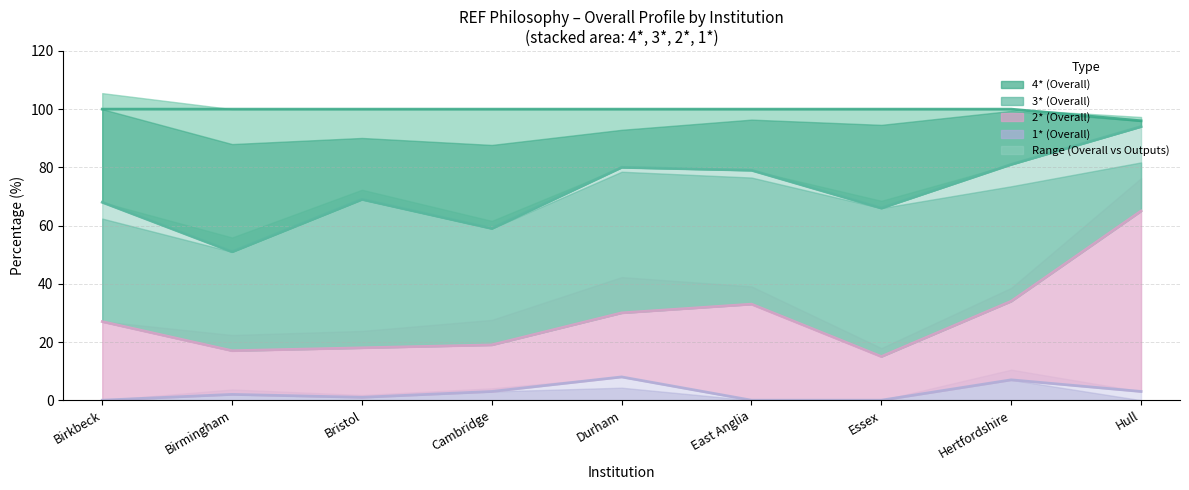

Reading left to right, list all the values displayed in this chart.

1*: 0	2	1	3	8	0	0	7	3
2*: 27	17	18	19	30	33	15	34	65
3*: 68	51	69	59	80	79	66	81	94
4*: 100	100	100	100	100	100	100	100	96